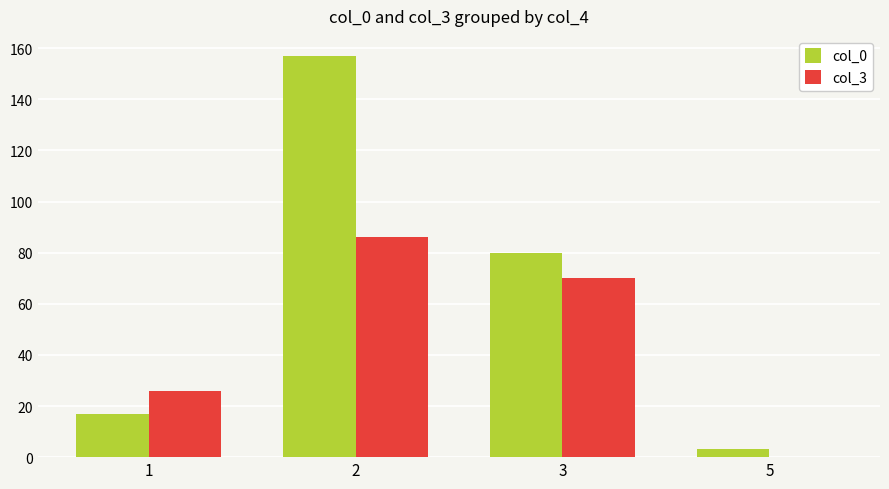

True or false: col_3 has a value of 86 at 2.

True